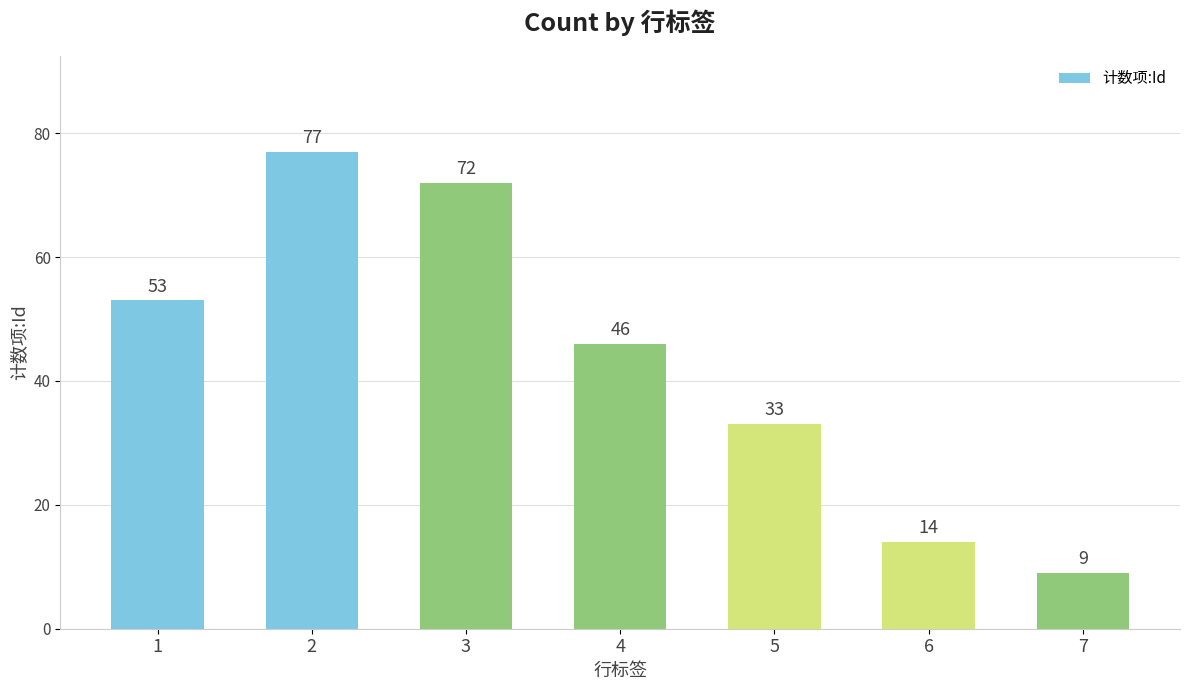

Reading left to right, transcribe all the data shown in this chart.

1=53	2=77	3=72	4=46	5=33	6=14	7=9